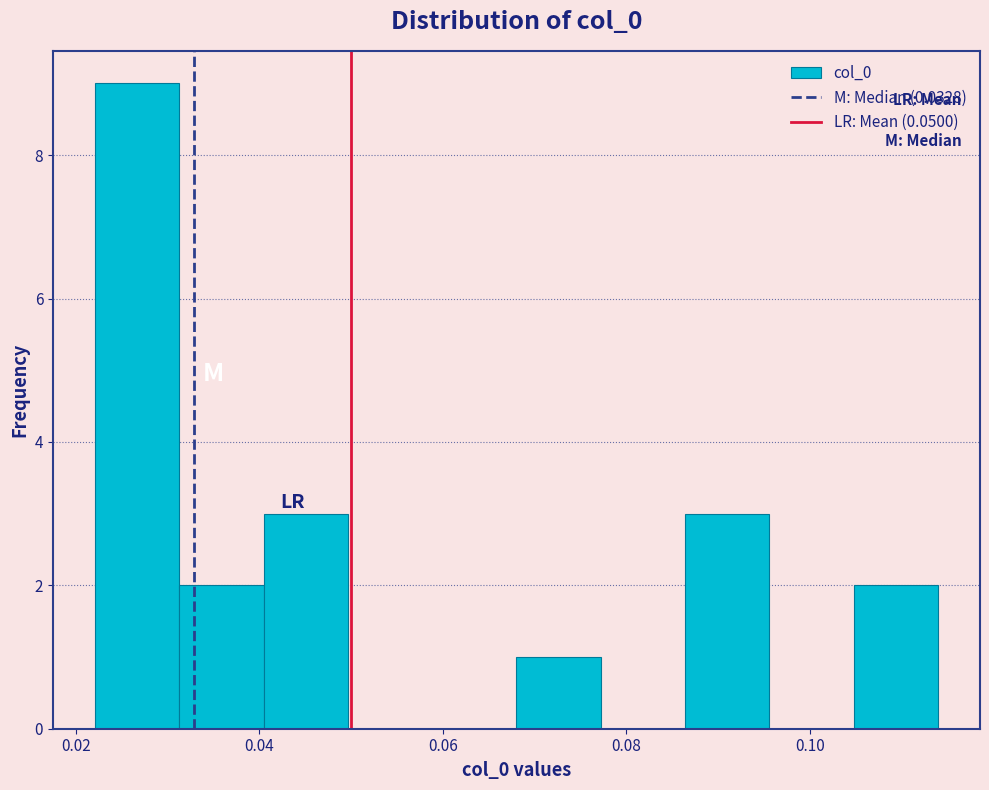

Over which range of the x-axis is the bar tallest?

0.022 to 0.032